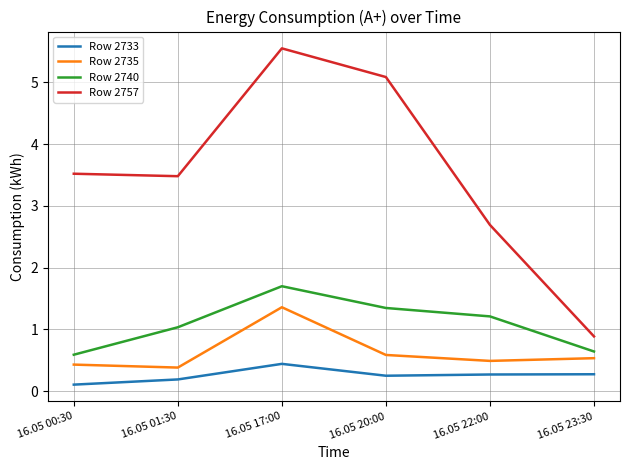

How many lines are shown in the chart?

4